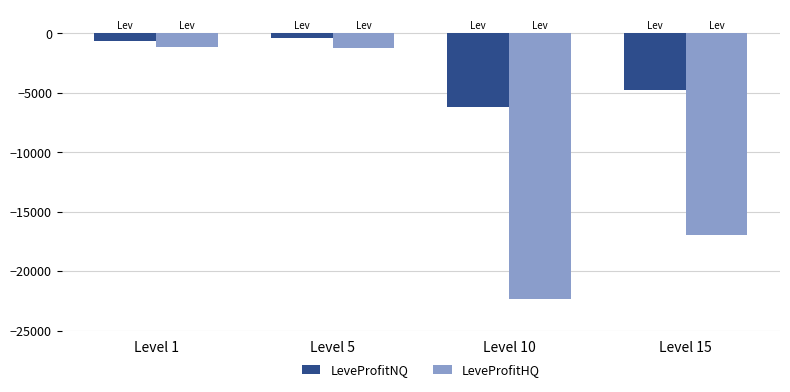

What is the difference between the highest and lowest values at Level 5?

820.0